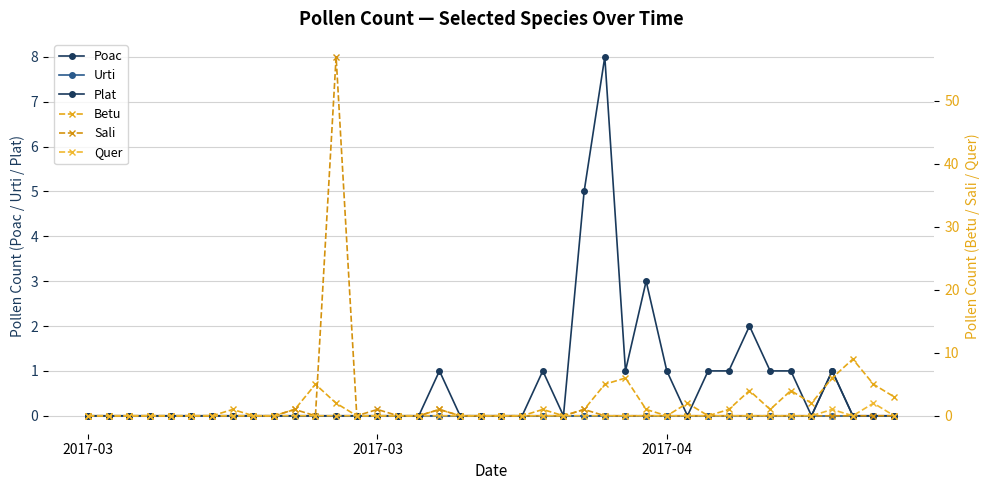

The value of Sali at 31 is -37. True or false?

False